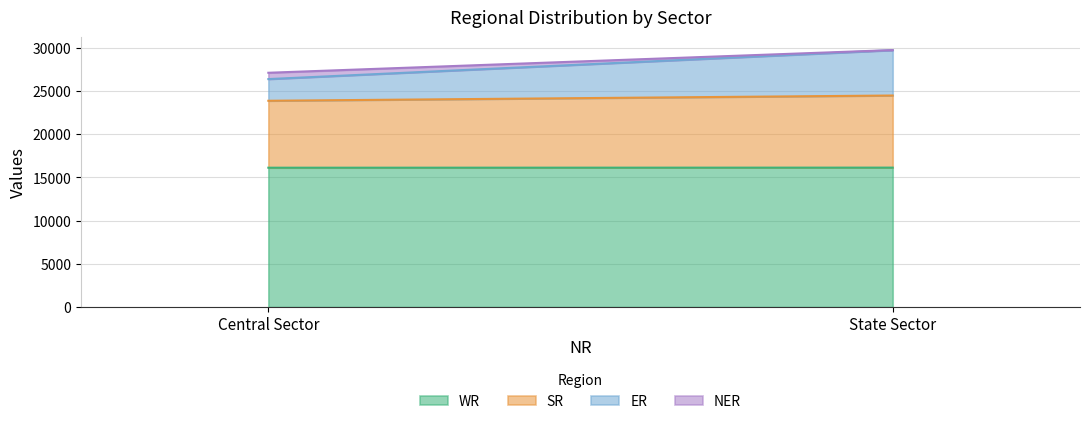

The SR series shows 8350 at State Sector. True or false?

True